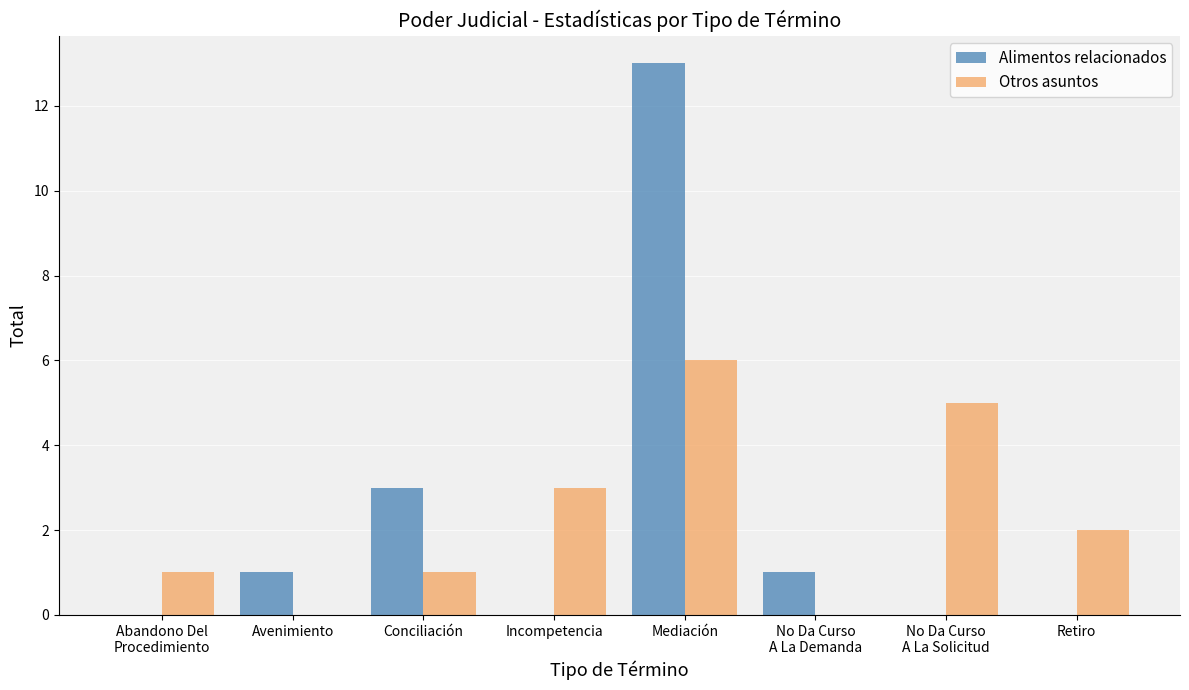

What is the difference between the Otros asuntos values at Abandono Del
Procedimiento and Avenimiento?

1